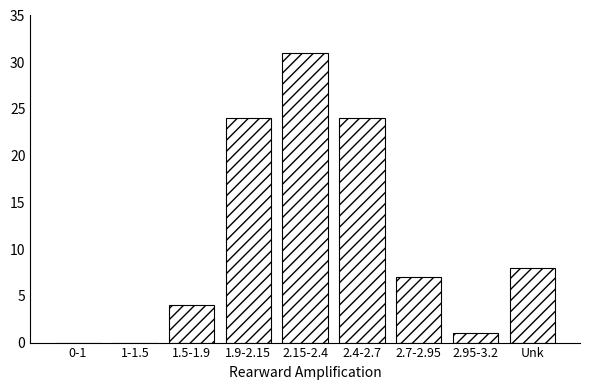

Reading right to left, what are all the values shown in this chart?

Unk=8	2.95-3.2=1	2.7-2.95=7	2.4-2.7=24	2.15-2.4=31	1.9-2.15=24	1.5-1.9=4	1-1.5=0	0-1=0